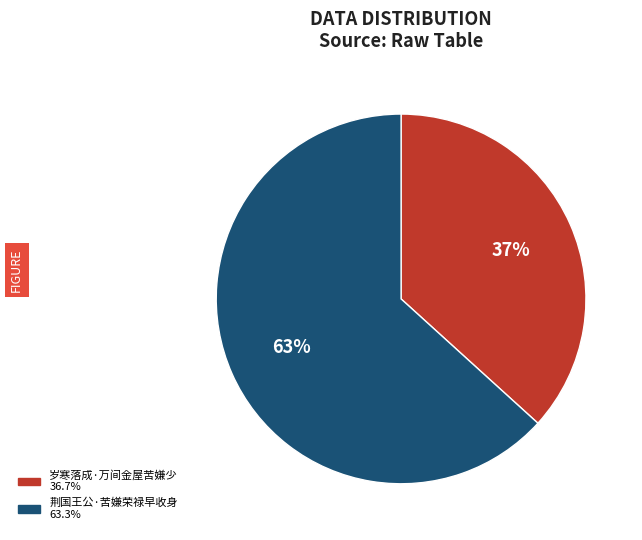

Rank the categories by value from lowest to highest.

岁寒落成·万间金屋苦嫌少, 荆国王公·苦嫌荣禄早收身